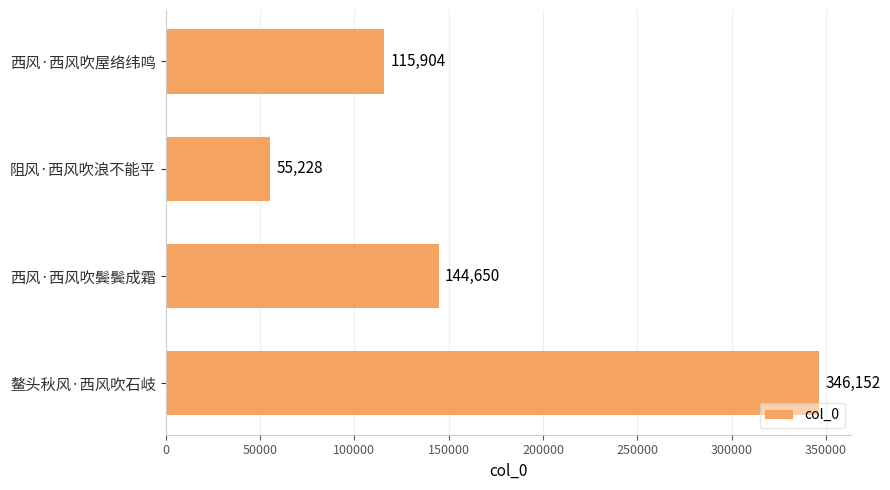

How many values are below 144650?

2